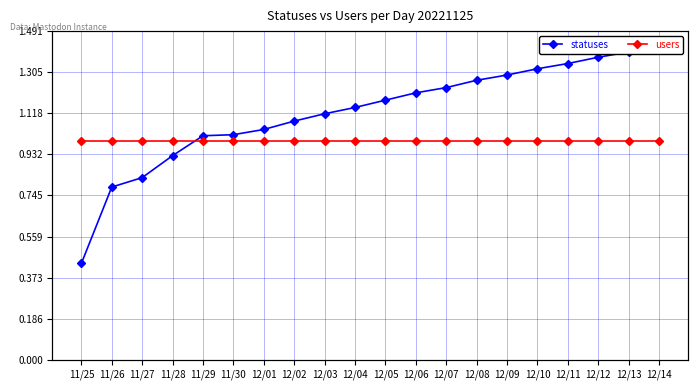

True or false: statuses and users intersect in this chart.

False